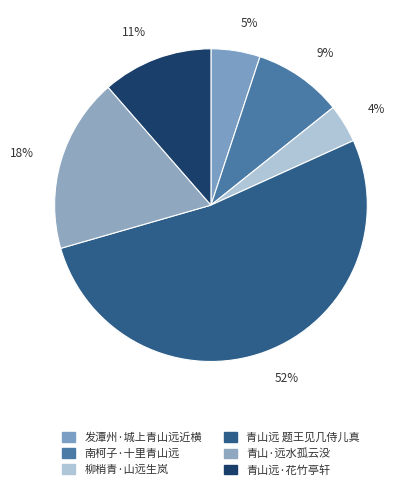

How many segments does this pie chart have?

6